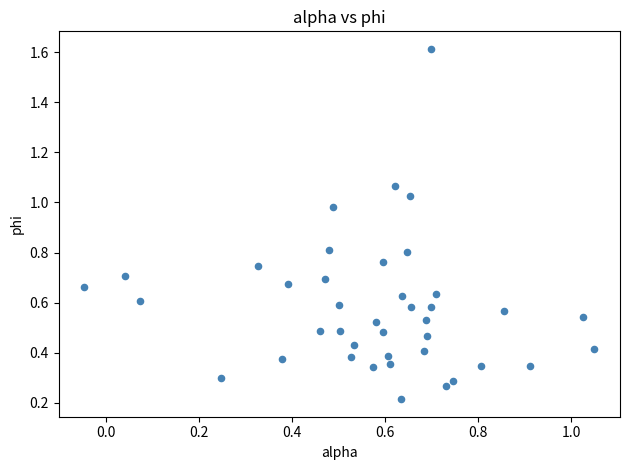

What is the range of Y values (max minus min)?

1.4